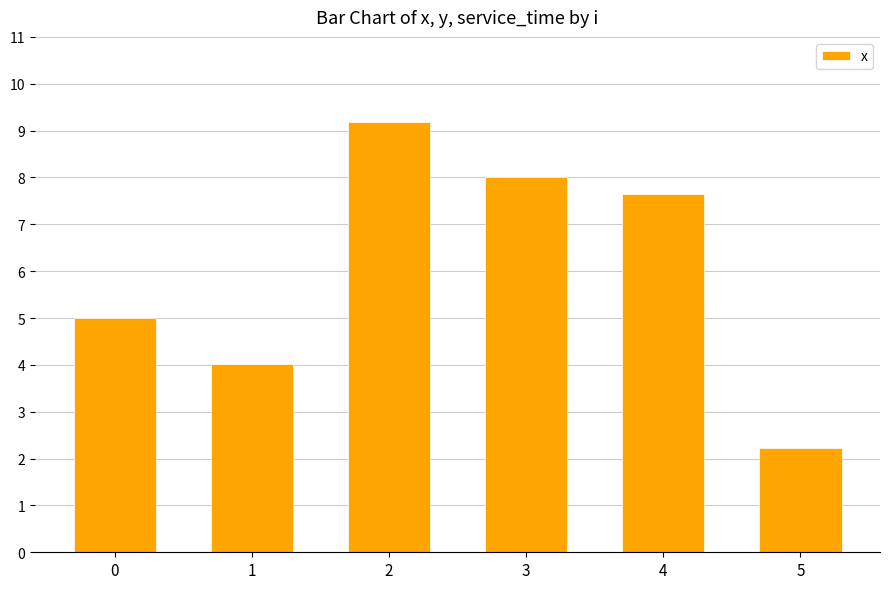

Which has a higher value, 4 or 0?

4